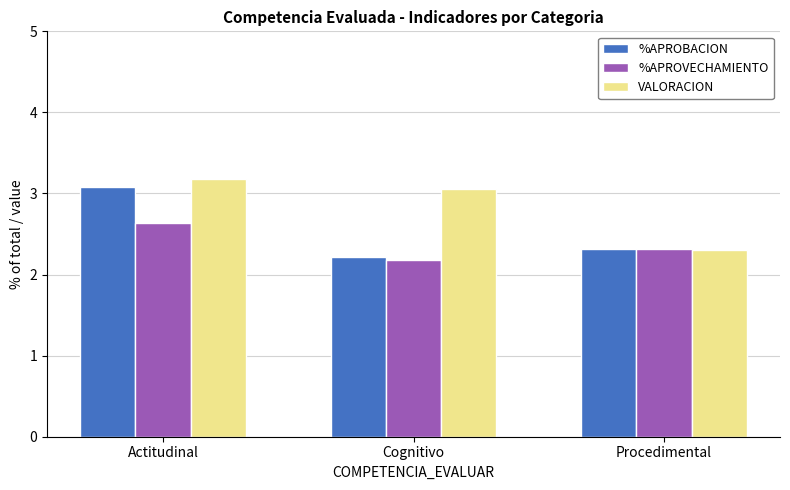

How many groups of bars are there?

3